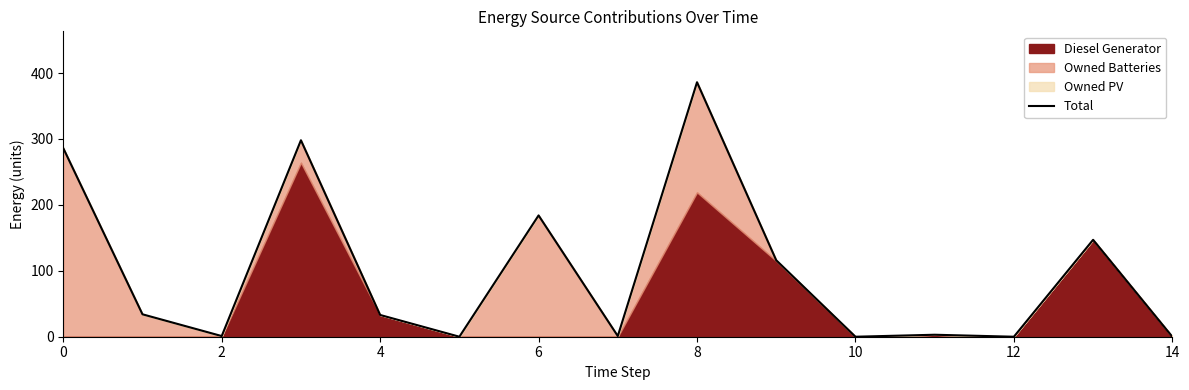

How many values are below 33?

7